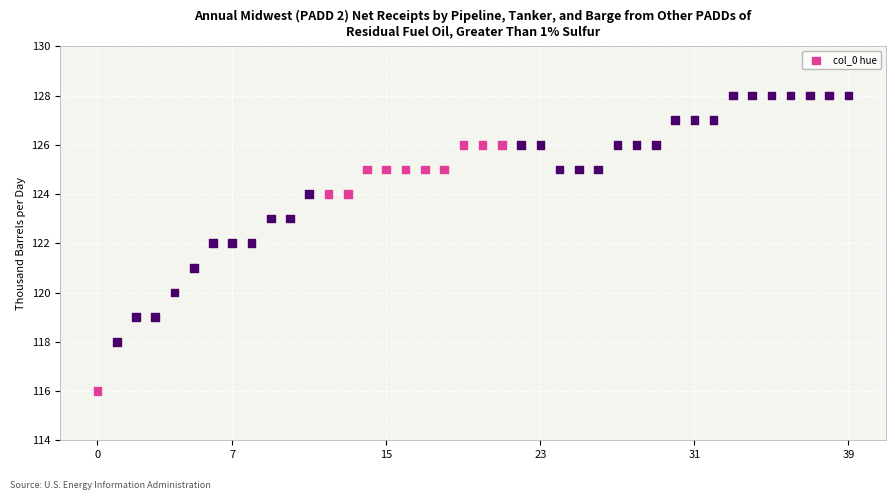

What is the range of Y values (max minus min)?

12